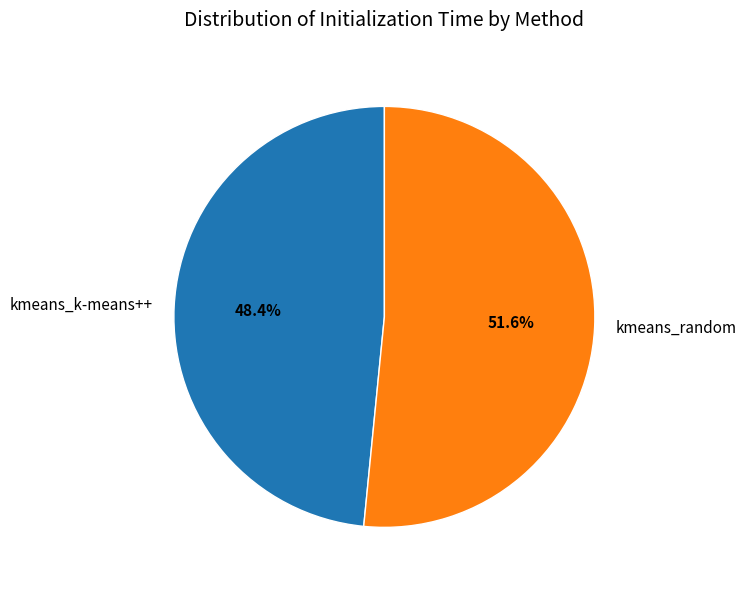

Does kmeans_random represent more than half of the total?

Yes